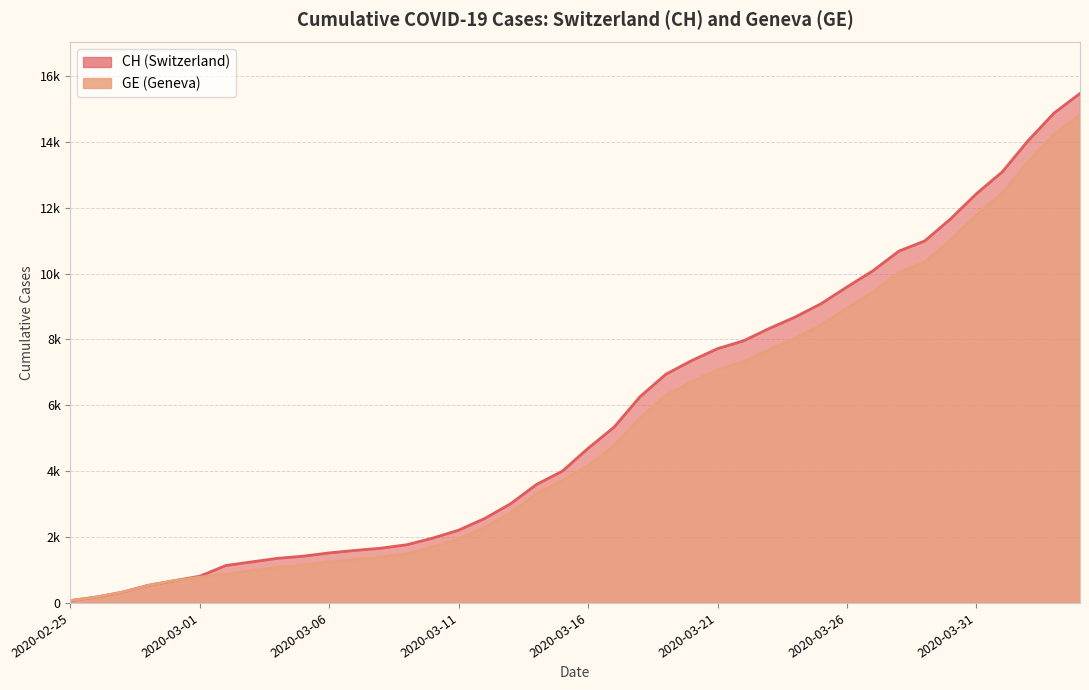

What is the average value of the CH series?

5674